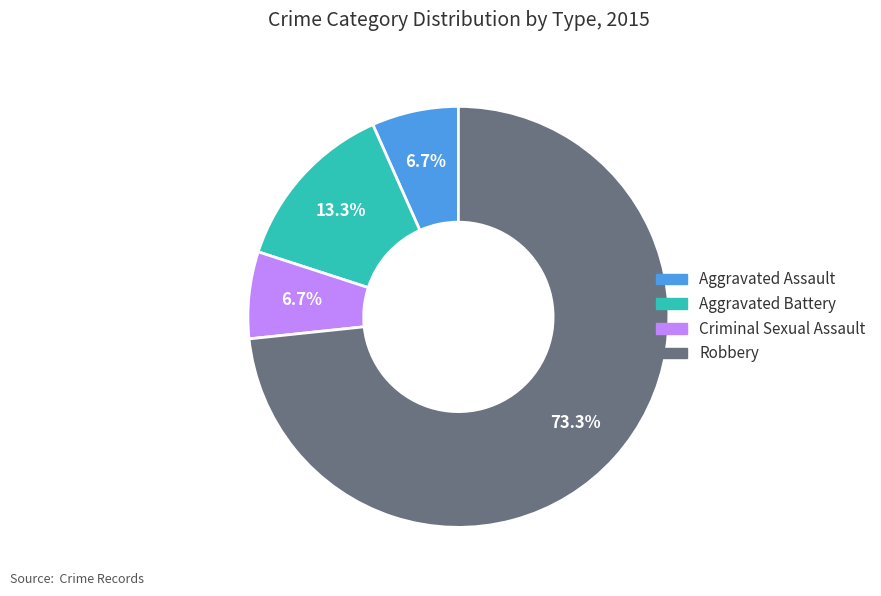

To the nearest percent, what is the difference between the largest and smallest slice percentages?

67%